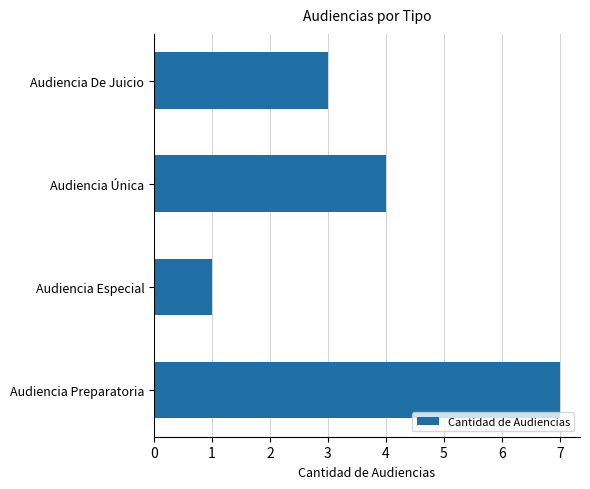

What is the sum of all values?

15